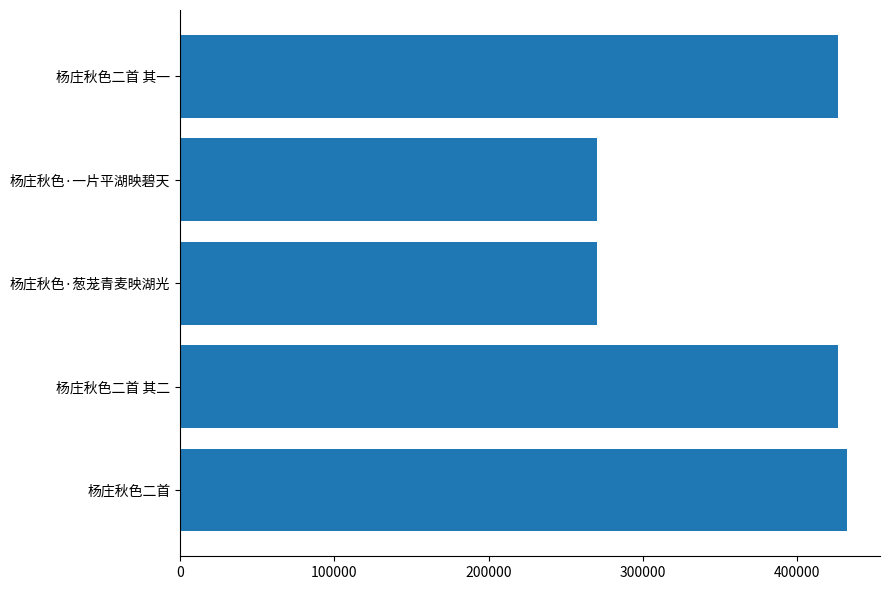

What is the change in value from 杨庄秋色·一片平湖映碧天 to 杨庄秋色二首 其一?

+156438